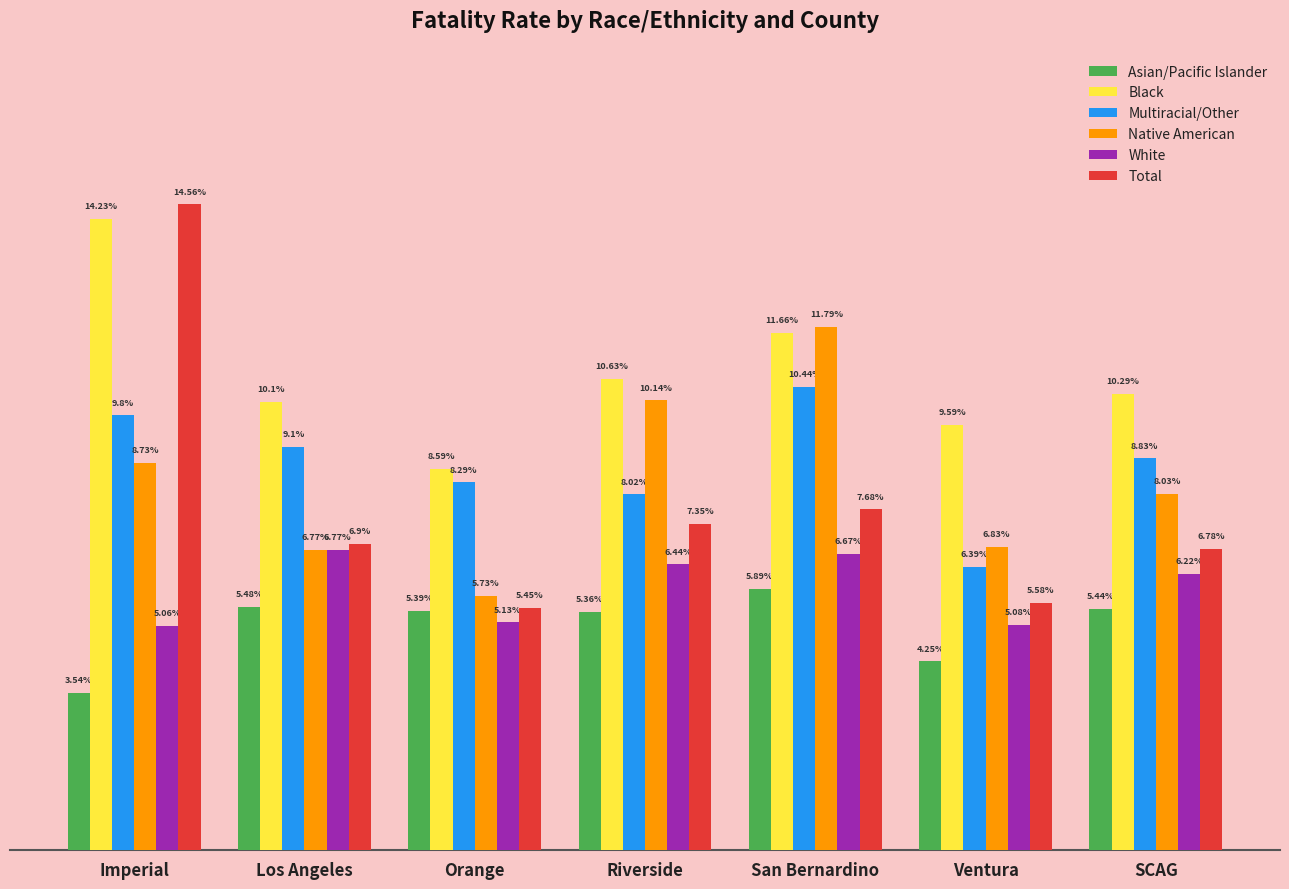

Which series has the widest spread of values?

Total